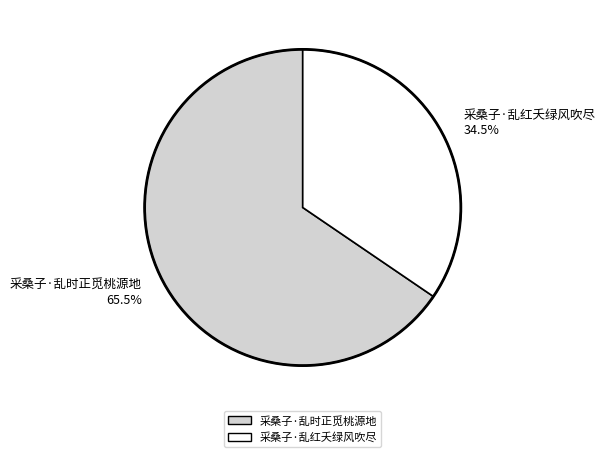

What percentage do 采桑子·乱时正觅桃源地 65.5% and 采桑子·乱红夭绿风吹尽 34.5% together represent?

100.0%